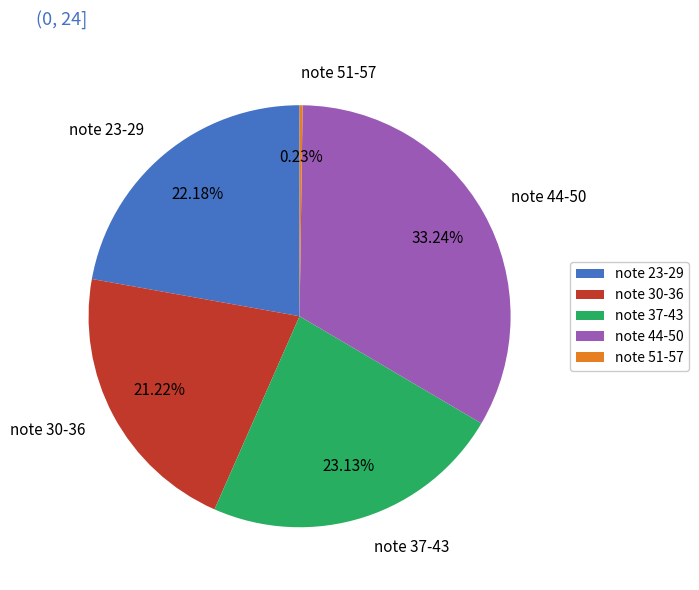

Which has a higher value, note 23-29 or note 44-50?

note 44-50